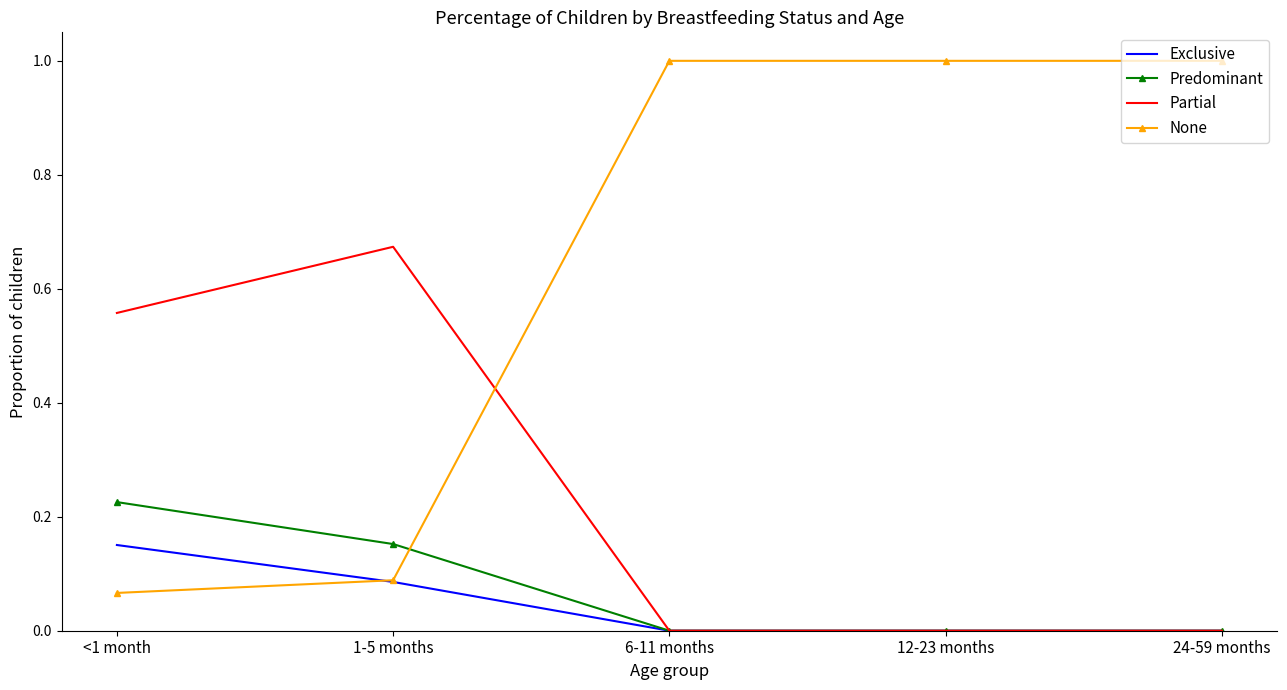

How many categories are shown in the chart?

5